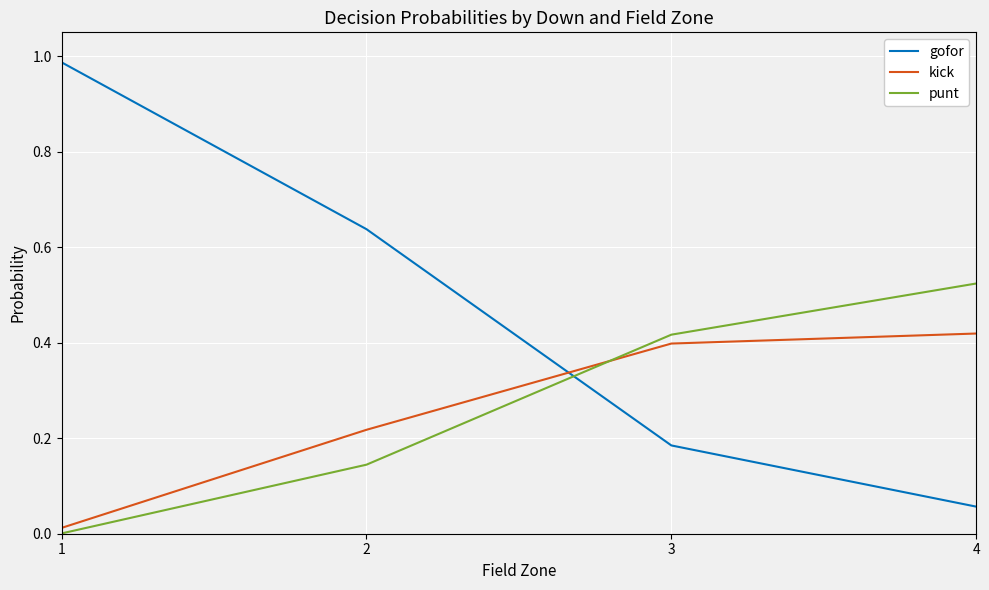

What is the difference between the maximum and minimum values in the gofor series?

0.9